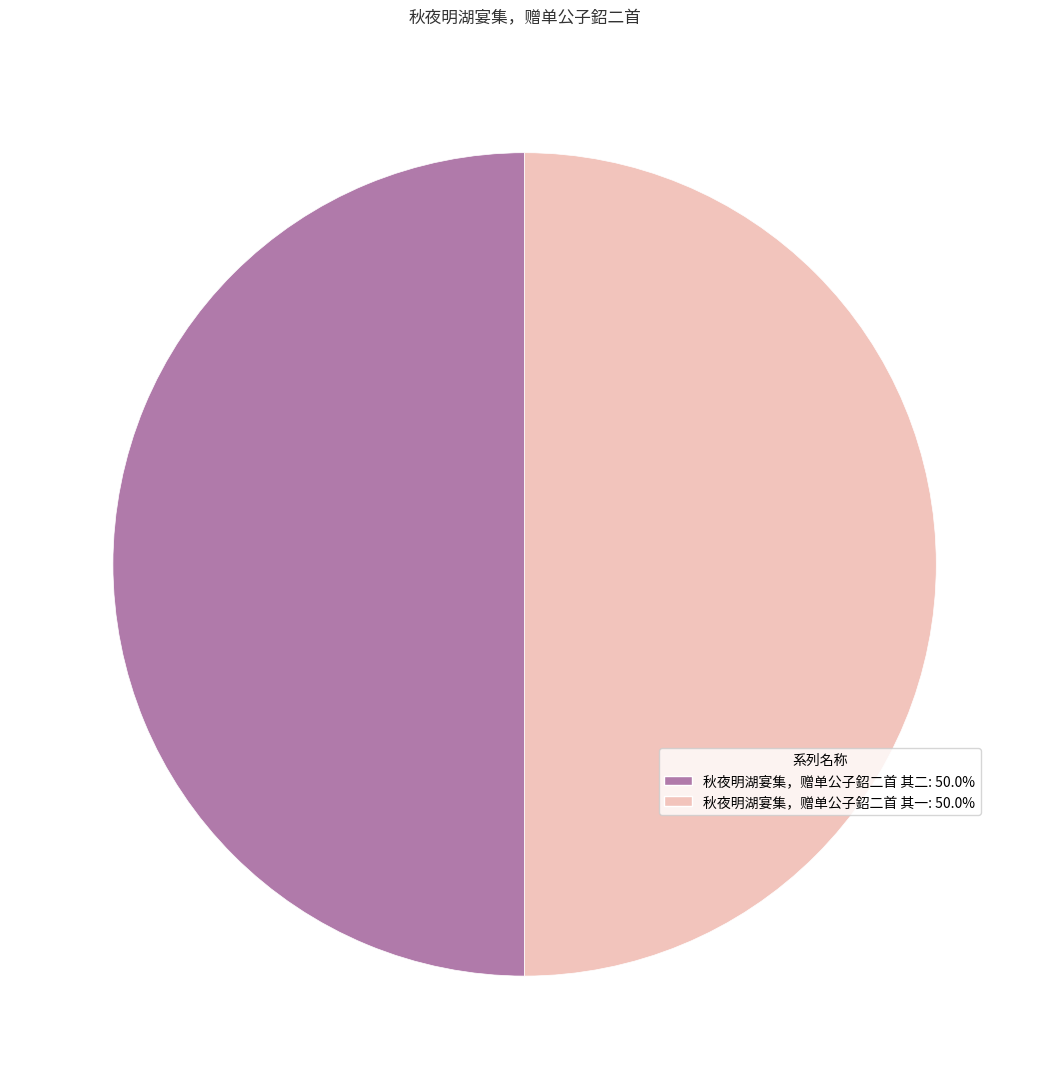

Approximately how many times larger is the value at 秋夜明湖宴集，赠单公子鉊二首 其二 compared to 秋夜明湖宴集，赠单公子鉊二首 其一?

1.0